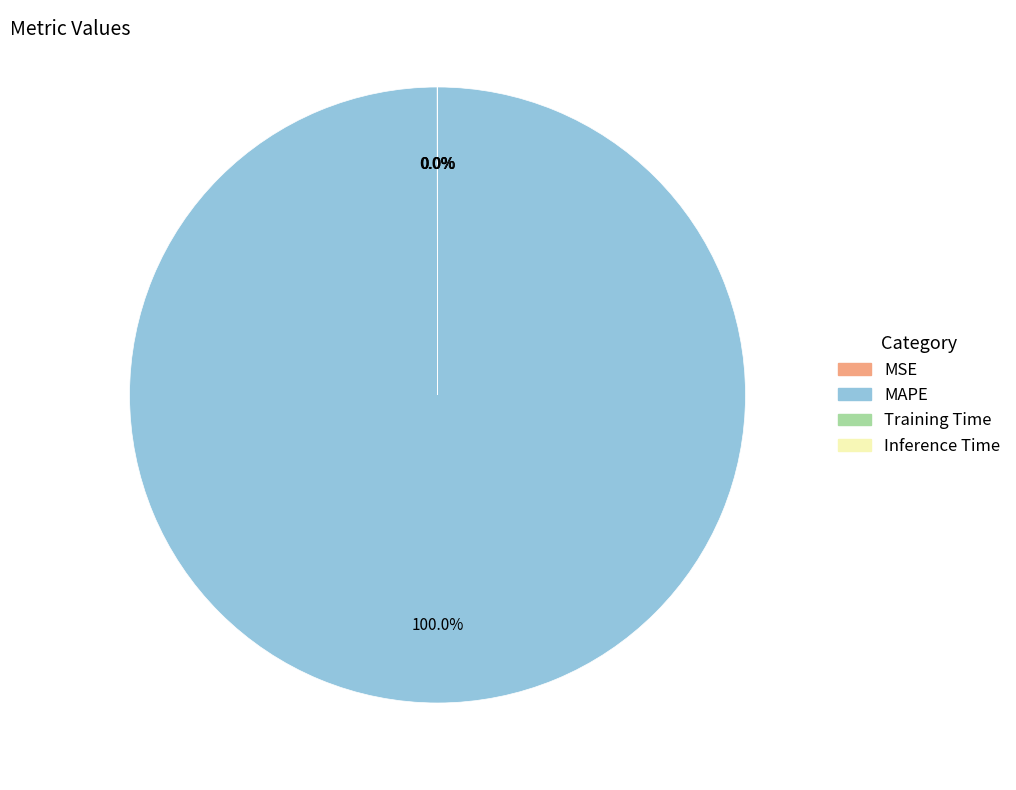

Which category has the biggest portion of the pie?

MAPE